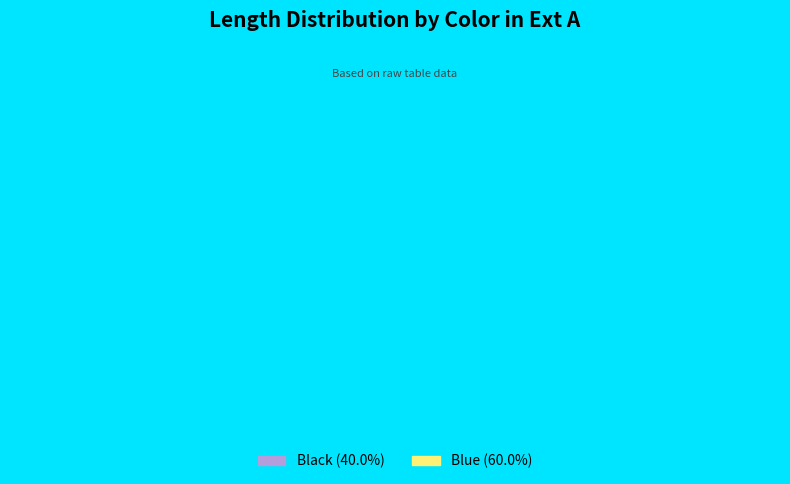

Combined, what portion of the pie is Blue and Black?

100.0%